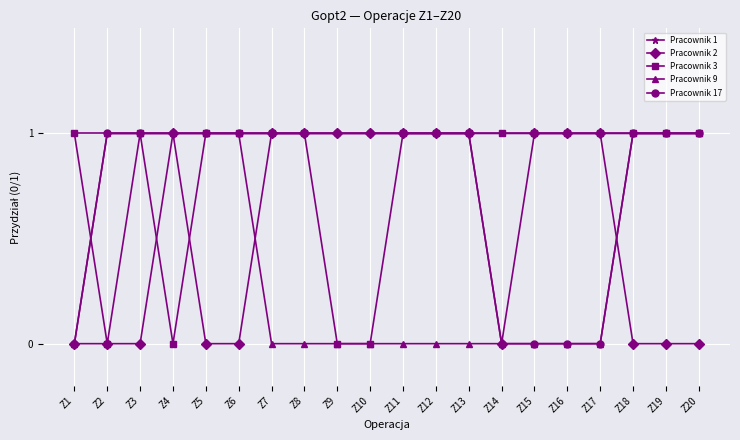

Reading right to left, list all the values displayed in this chart.

Pracownik 1: 1	1	1	1	1	1	1	1	1	1	1	1	1	1	1	1	1	1	1	1
Pracownik 2: 0	0	0	1	1	1	0	1	1	1	1	1	1	1	0	0	1	0	0	0
Pracownik 3: 1	1	1	1	1	1	1	1	1	1	0	0	1	1	1	1	0	1	0	1
Pracownik 9: 1	1	1	0	0	0	0	0	0	0	0	0	0	0	1	1	1	1	1	0
Pracownik 17: 1	1	1	0	0	0	0	1	1	1	1	1	1	1	1	1	1	1	1	0